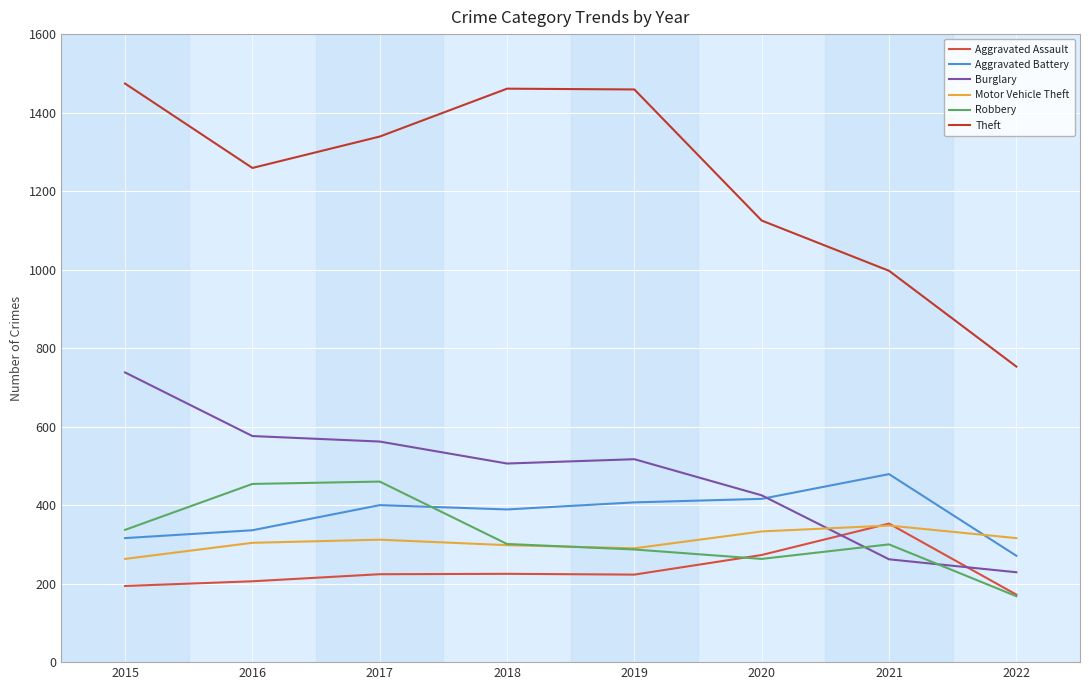

Where is the first local maximum for Burglary?

2019